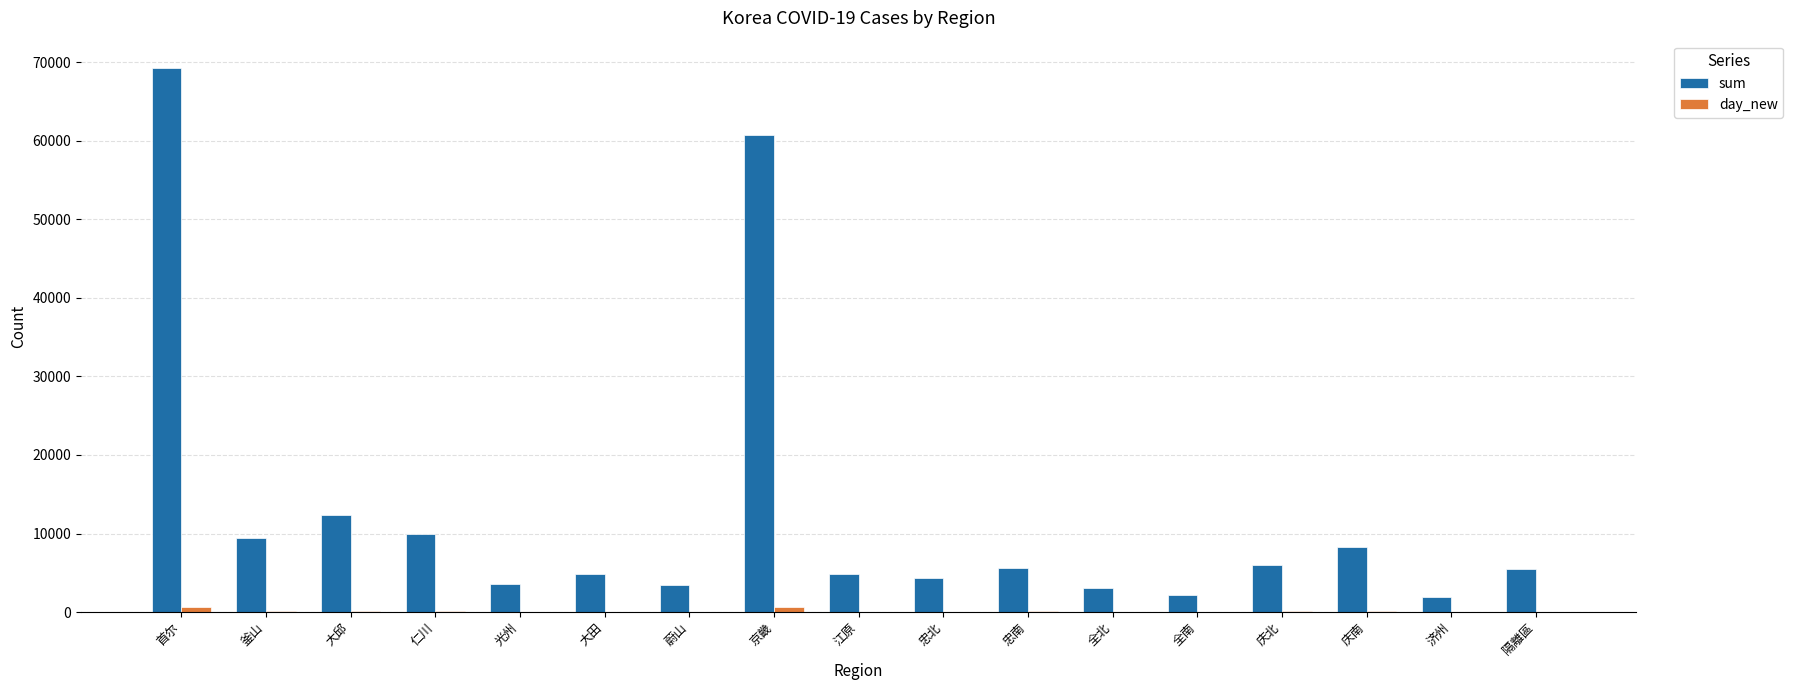

Which series has the largest total across all categories?

sum